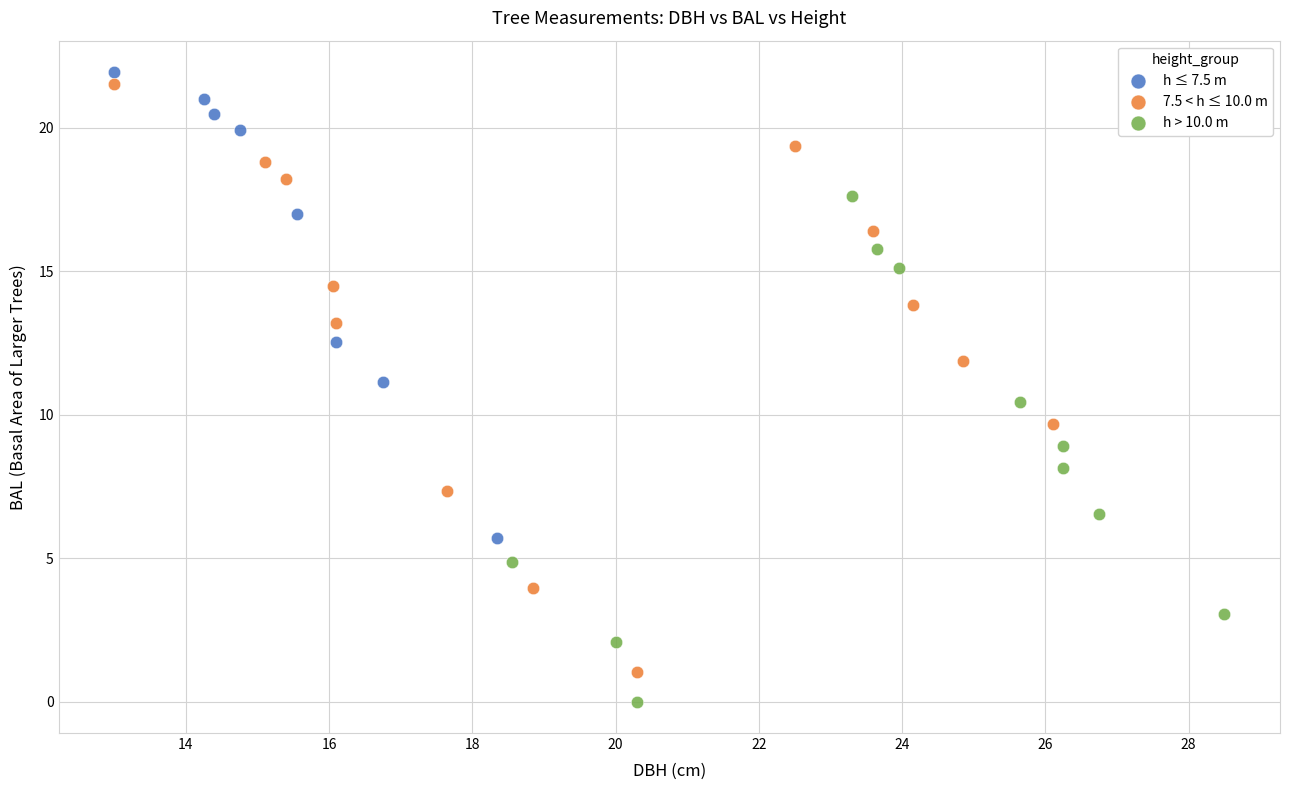

What are all the series names shown in the legend?

h ≤ 7.5 m, 7.5 < h ≤ 10.0 m, h > 10.0 m